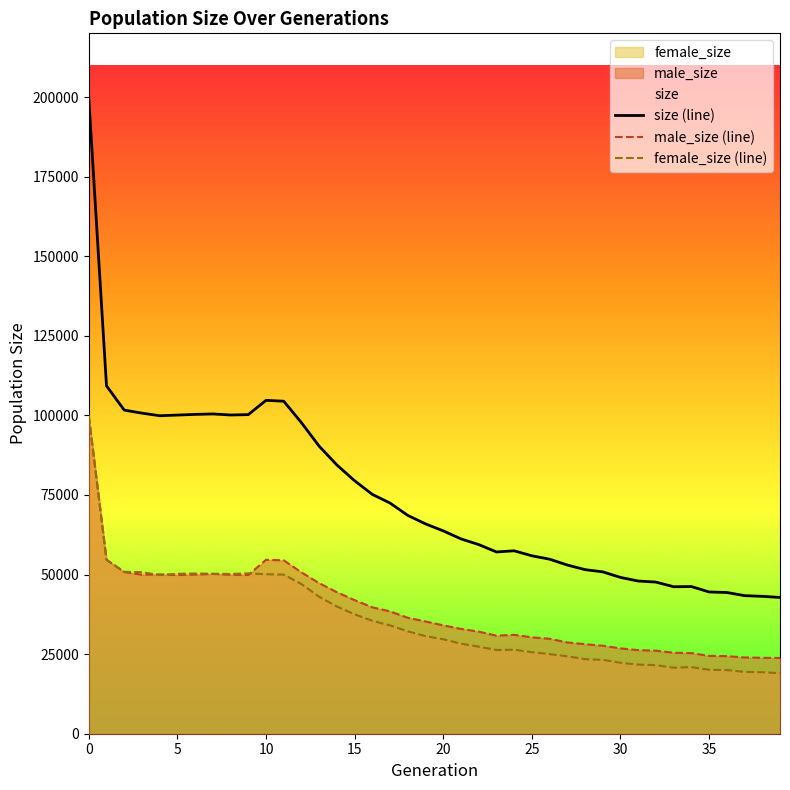

At 13, list the series in order from largest to smallest.

size (line), male_size (line), female_size (line)